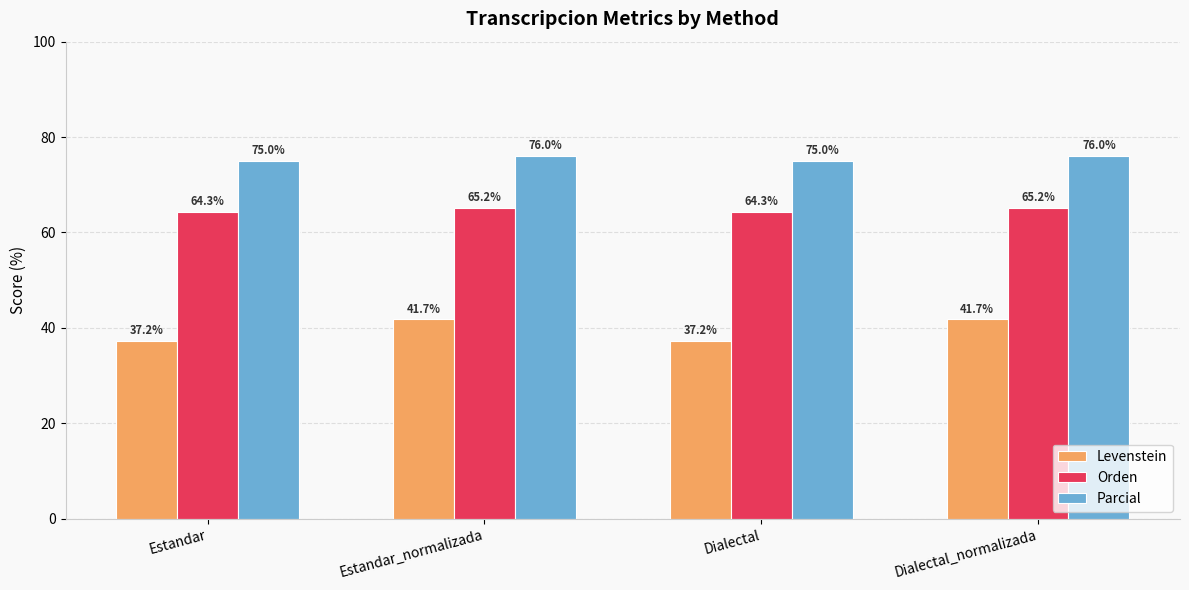

Count the Orden values in the range 64 to 65.

2